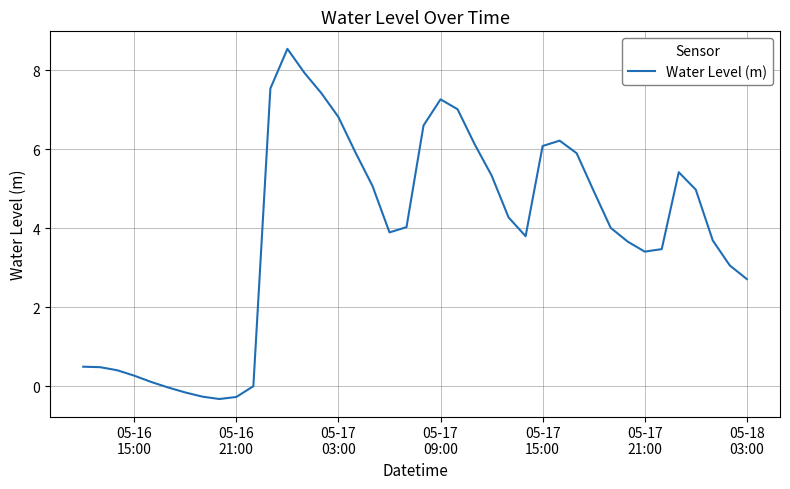

What is the smallest value displayed?

-0.3